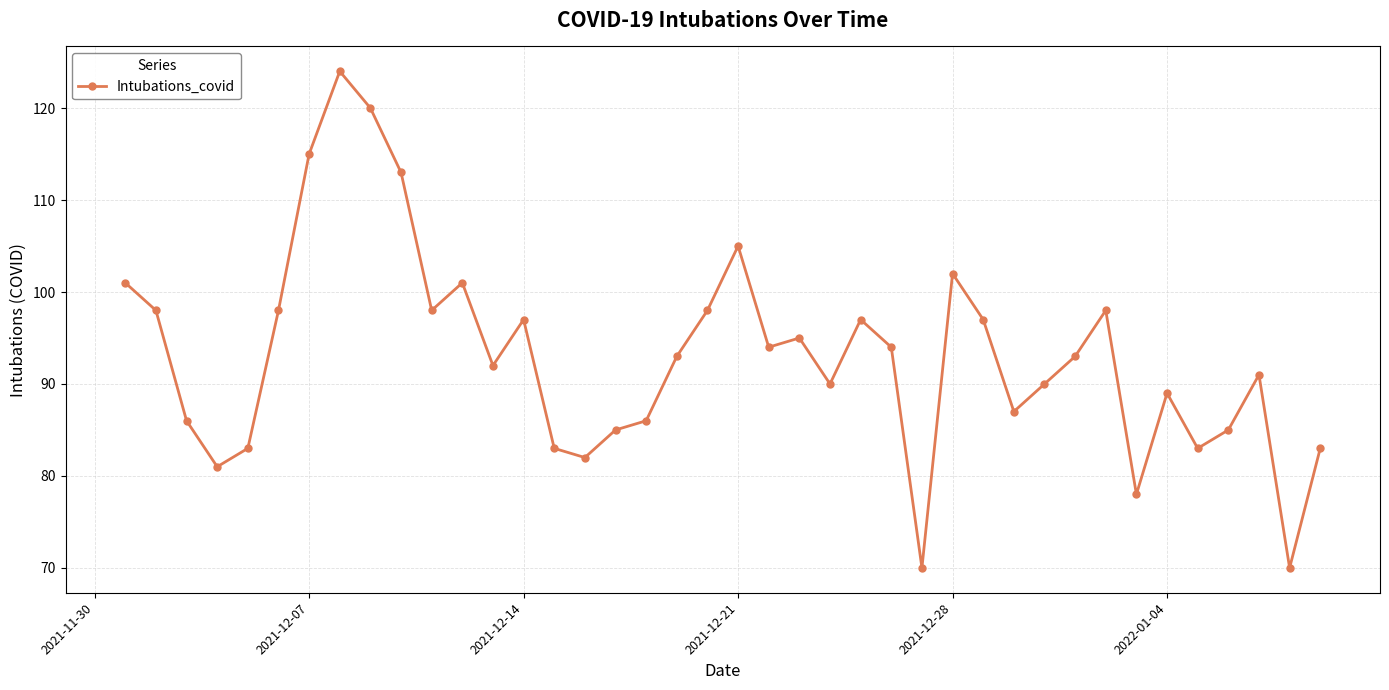

How many categories are shown in the chart?

40